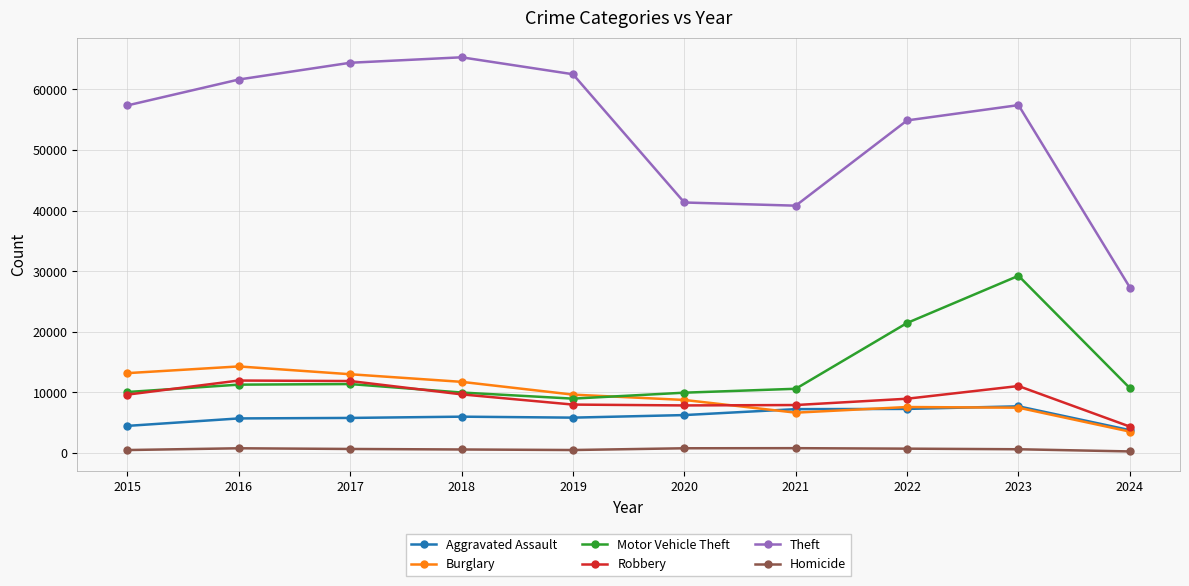

Between 2019 and 2021, which series saw the biggest shift?

Theft